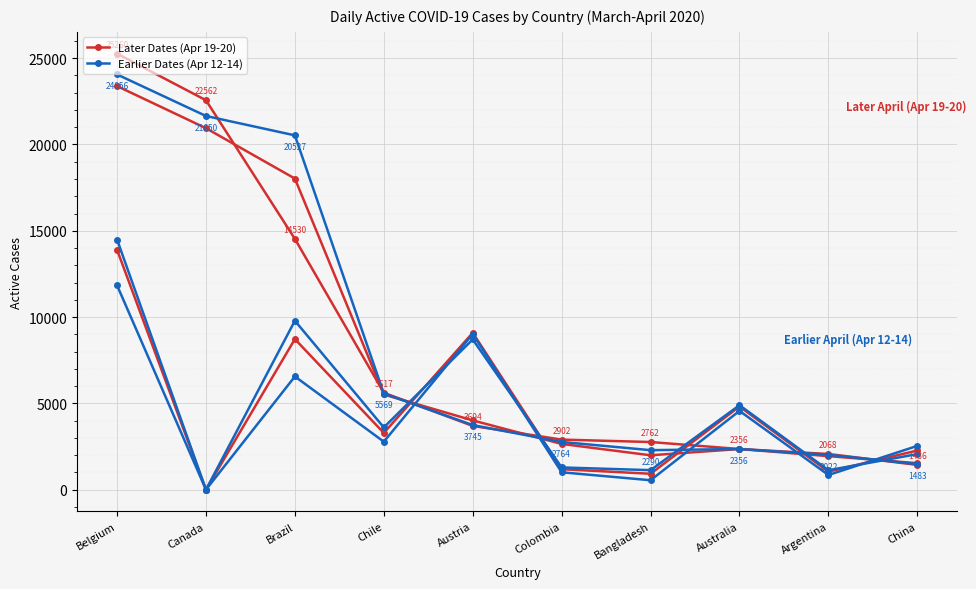

Reading left to right, list all the values displayed in this chart.

Top 10 Countries (Apr 20): Belgium=25260	Canada=22562	Brazil=14530	Chile=5617	Austria=3694	Colombia=2902	Bangladesh=2762	Australia=2356	Argentina=2068	China=1436
Top 10 Countries (Apr 19): Belgium=24056	Canada=21650	Brazil=20527	Chile=5569	Austria=3745	Colombia=2764	Bangladesh=2290	Australia=2356	Argentina=2022	China=1483